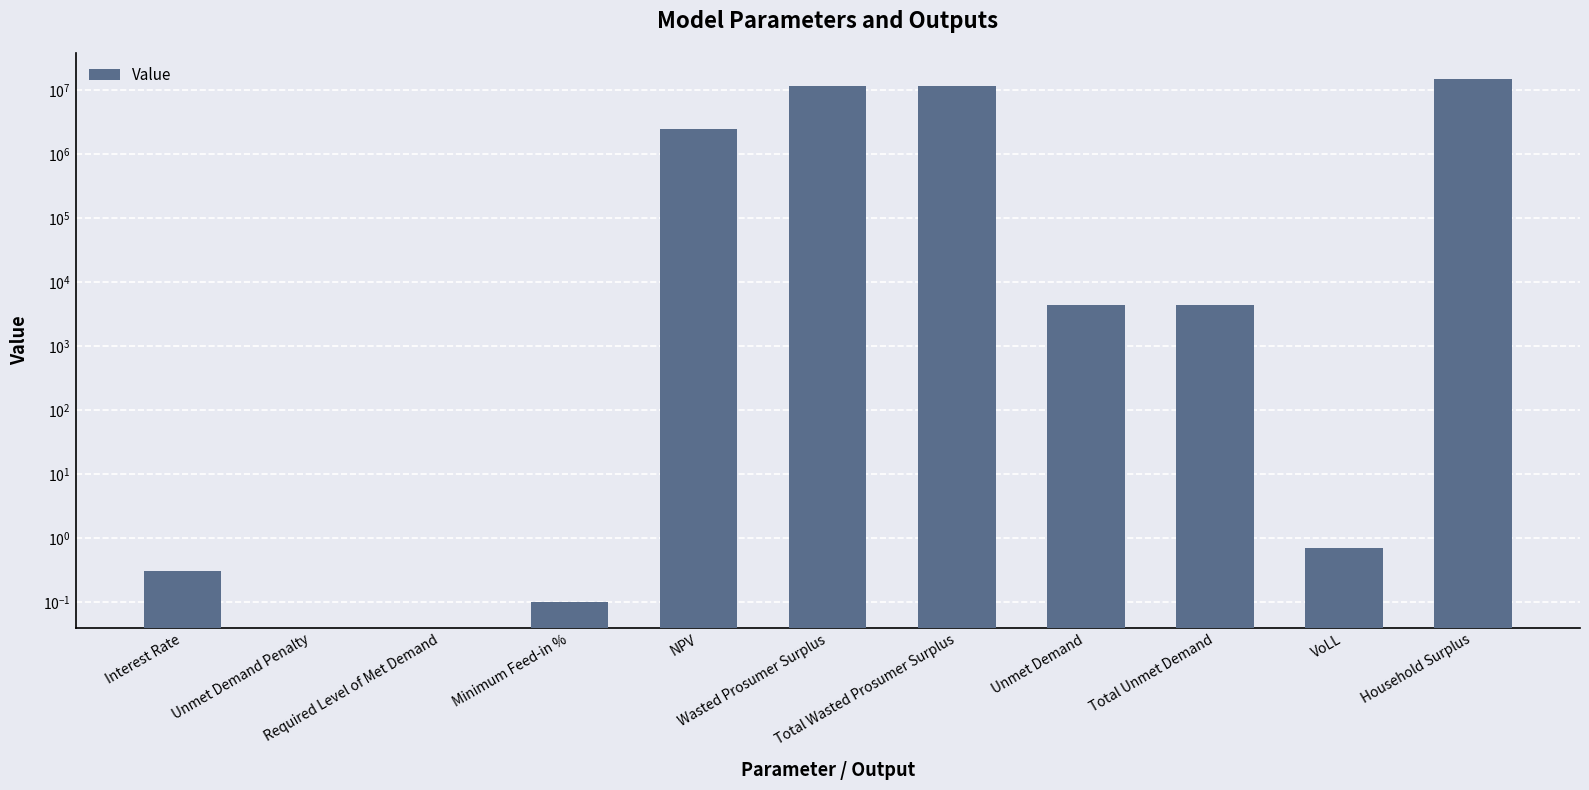

The value at Total Wasted Prosumer Surplus is 11881280.0. True or false?

True